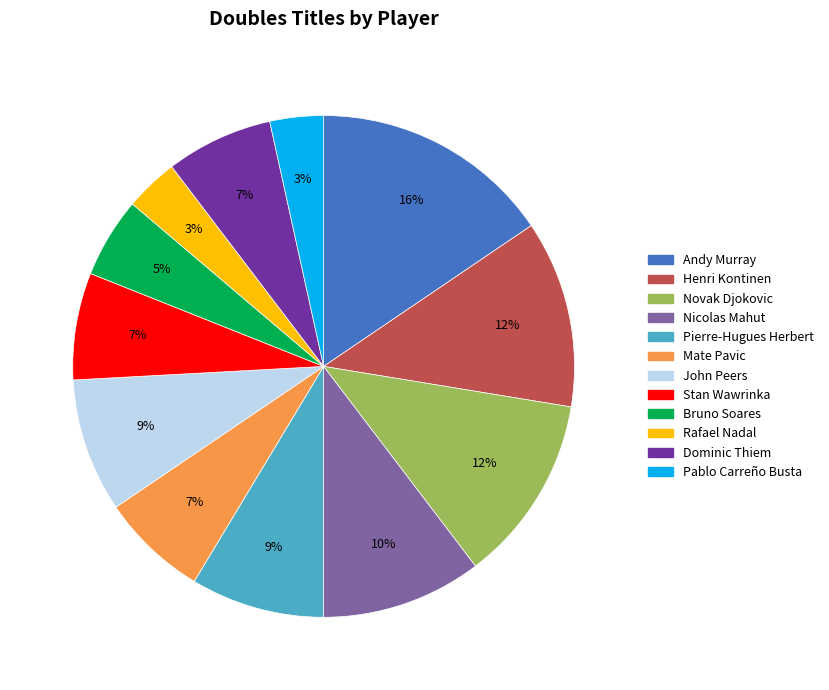

Which has a higher value, Henri Kontinen or Rafael Nadal?

Henri Kontinen